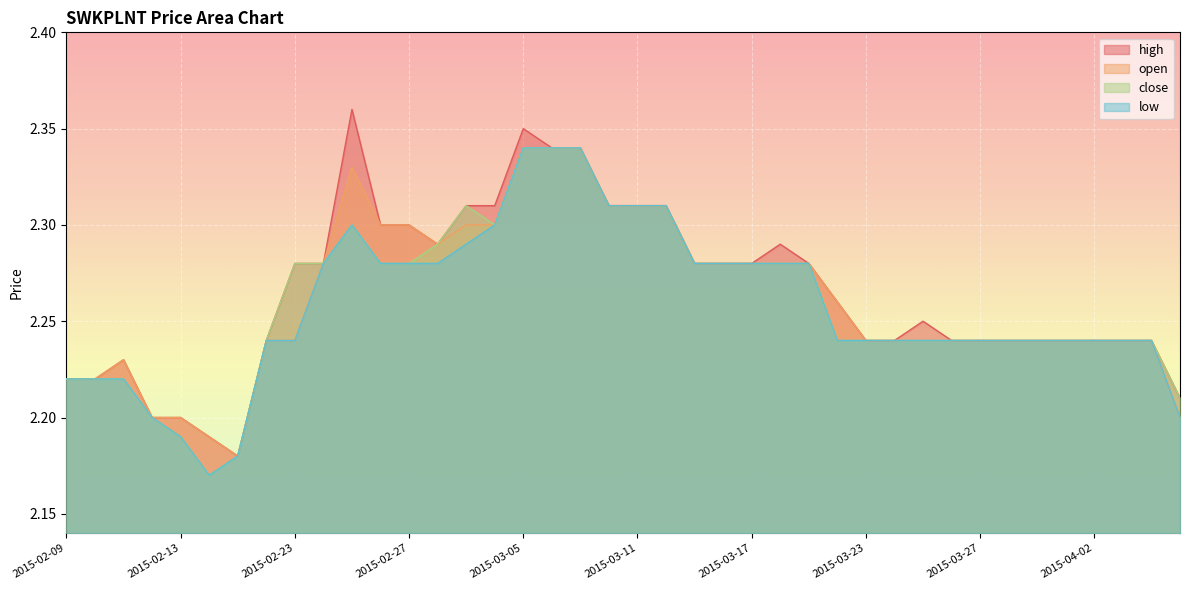

True or false: close has a value of 2.3 at 2015-03-12.

True